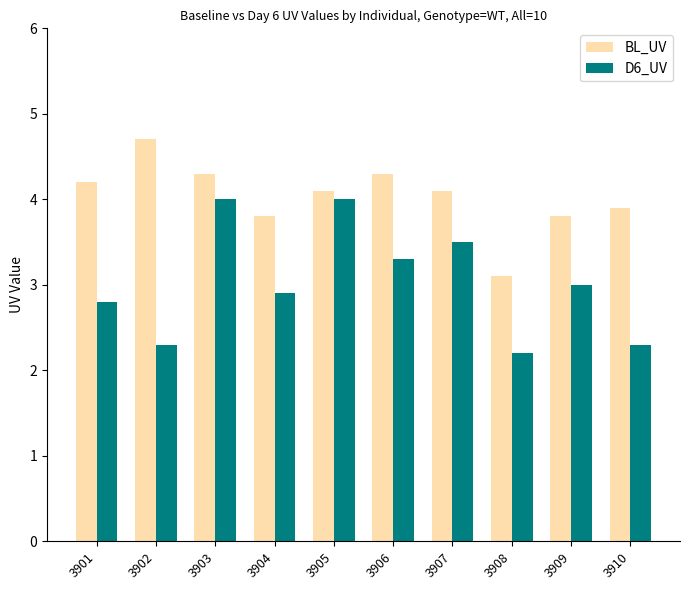

Is the value of BL_UV at 3908 greater than the value of D6_UV at 3910?

Yes